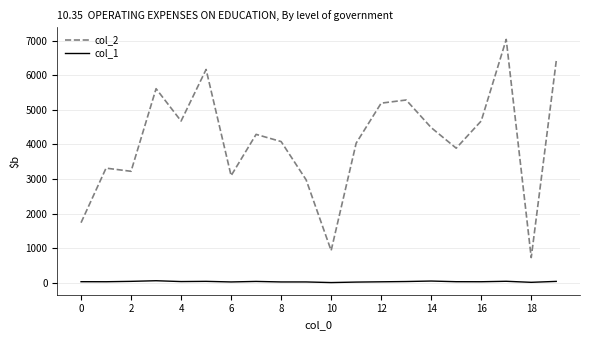

What is the average value of the col_1 series?

32